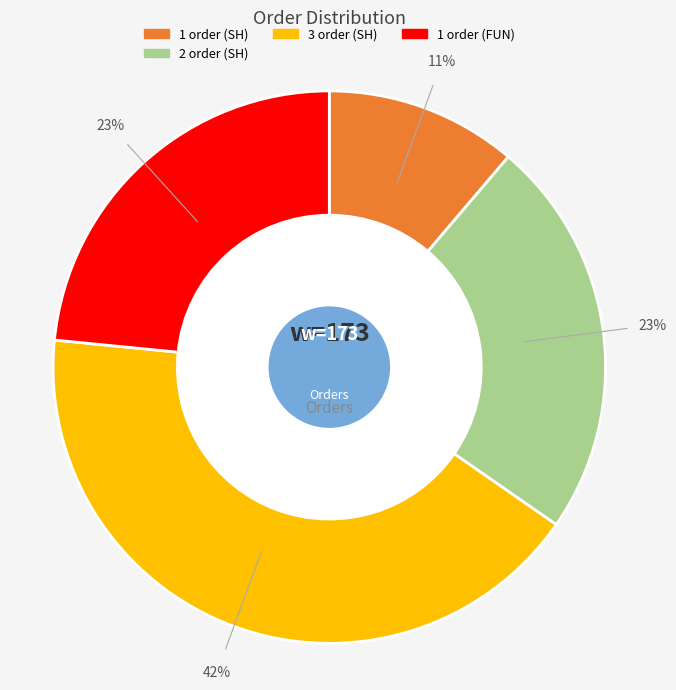

Is there a majority slice in this chart?

No